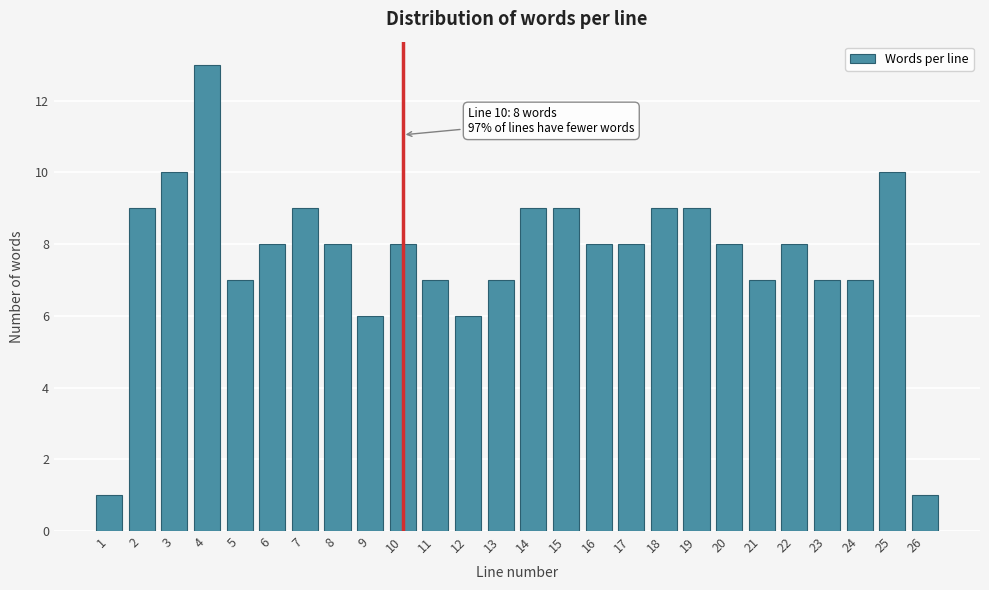

Reading left to right, transcribe all the data shown in this chart.

1=1	2=9	3=10	4=13	5=7	6=8	7=9	8=8	9=6	10=8	11=7	12=6	13=7	14=9	15=9	16=8	17=8	18=9	19=9	20=8	21=7	22=8	23=7	24=7	25=10	26=1